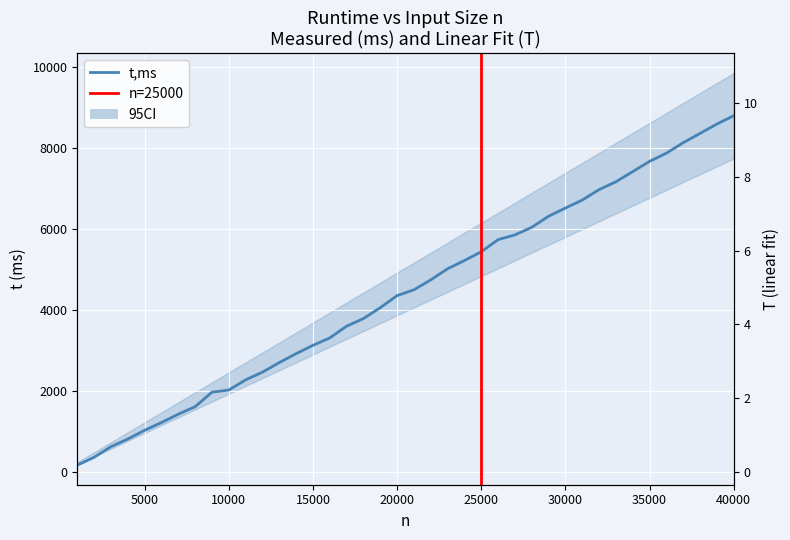

Which series has the largest range (max minus min)?

t,ms